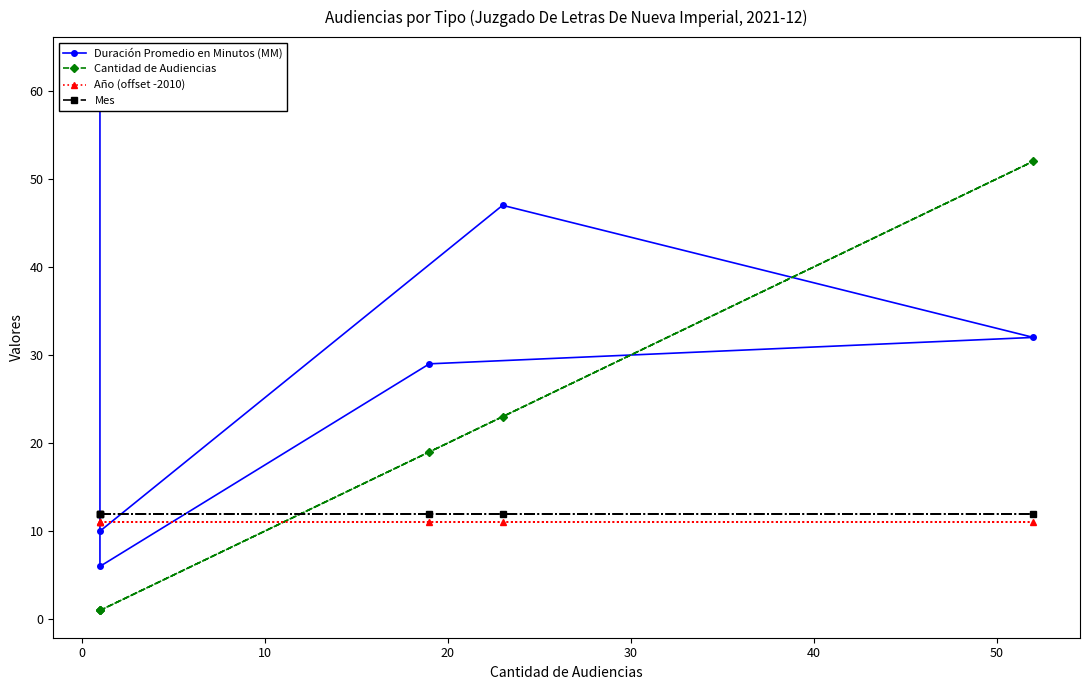

What is the total value across all series at 40?

87